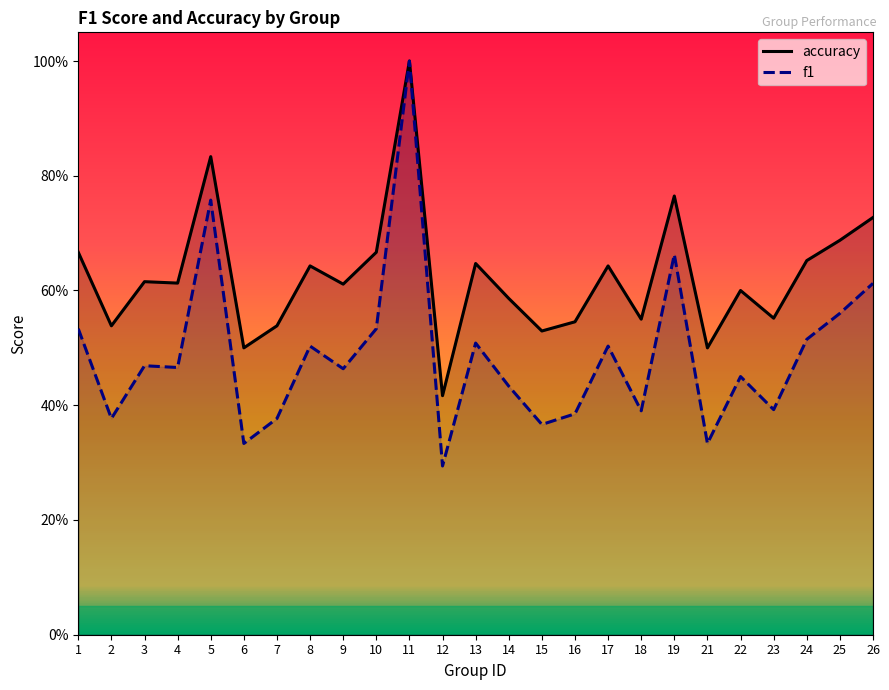

Reading left to right, transcribe all the data shown in this chart.

accuracy: 1=0.7	2=0.5	3=0.6	4=0.6	5=0.8	6=0.5	7=0.5	8=0.6	9=0.6	10=0.7	11=1.0	12=0.4	13=0.6	14=0.6	15=0.5	16=0.5	17=0.6	18=0.6	19=0.8	21=0.5	22=0.6	23=0.6	24=0.7	25=0.7	26=0.7
f1: 1=0.5	2=0.4	3=0.5	4=0.5	5=0.8	6=0.3	7=0.4	8=0.5	9=0.5	10=0.5	11=1.0	12=0.3	13=0.5	14=0.4	15=0.4	16=0.4	17=0.5	18=0.4	19=0.7	21=0.3	22=0.5	23=0.4	24=0.5	25=0.6	26=0.6